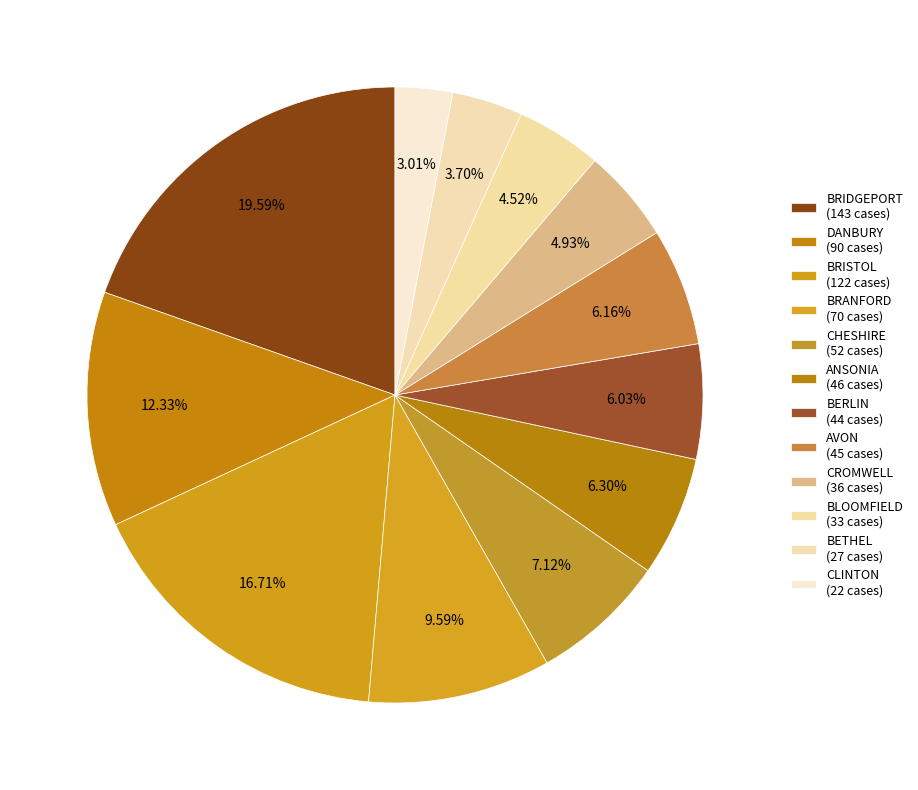

What is the change in value from BRISTOL to CHESHIRE?

-70